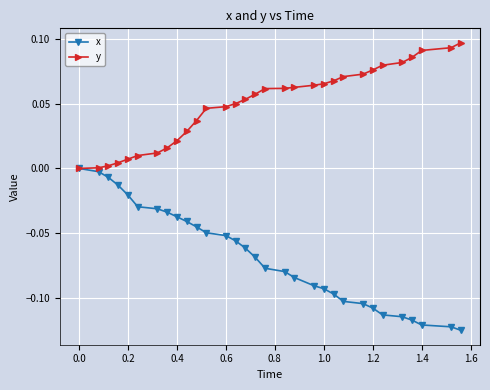

Which series has the largest range (max minus min)?

x